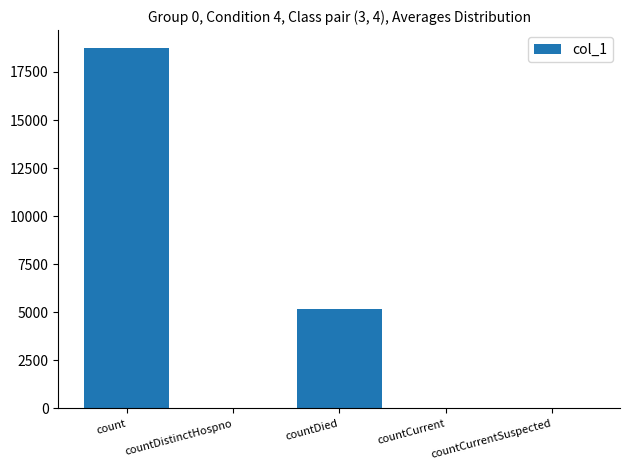

At which label is the value closest to 9371?

countDied